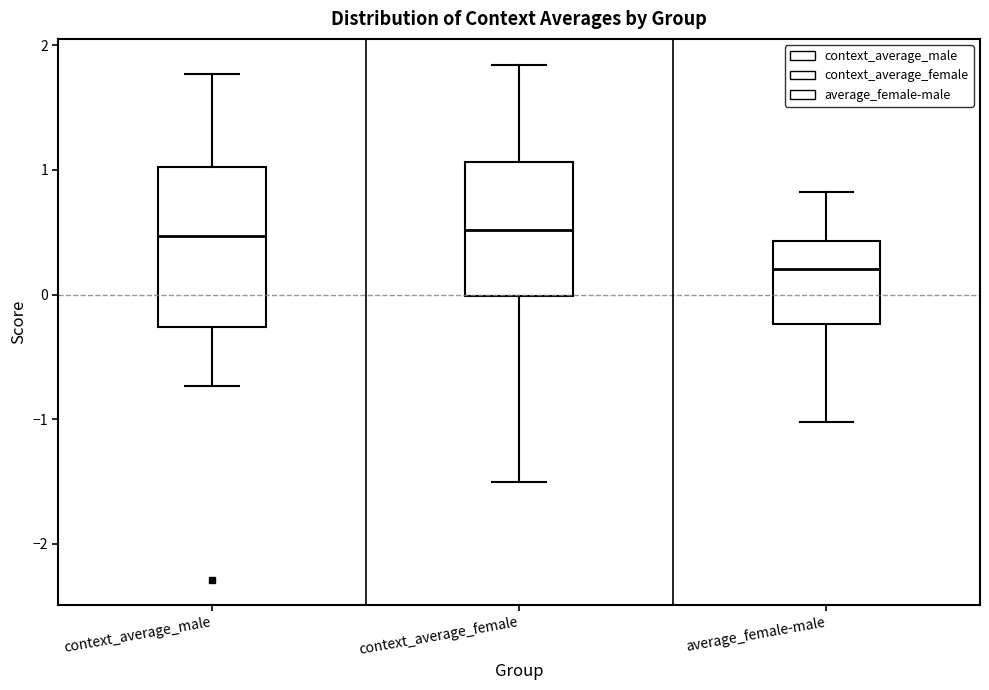

Which box is the tallest, from its lower edge to its upper edge?

context_average_male